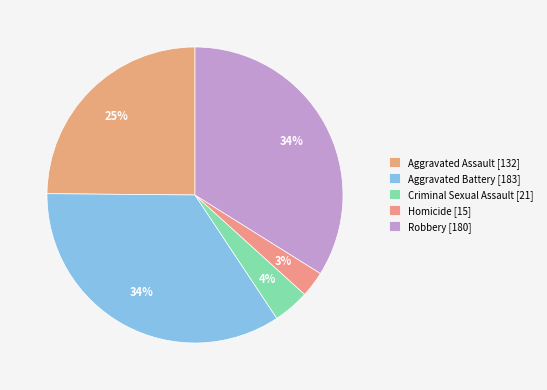

The Aggravated Battery slice represents 25% of the pie. True or false?

False